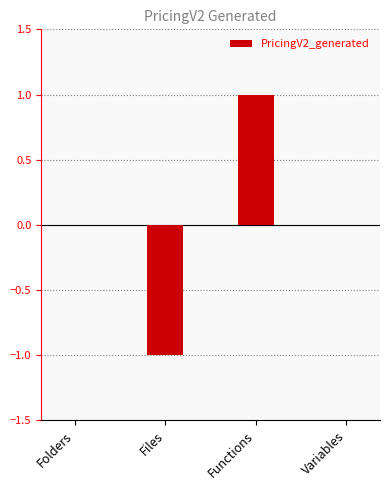

Between Files and Functions, which is larger?

Functions